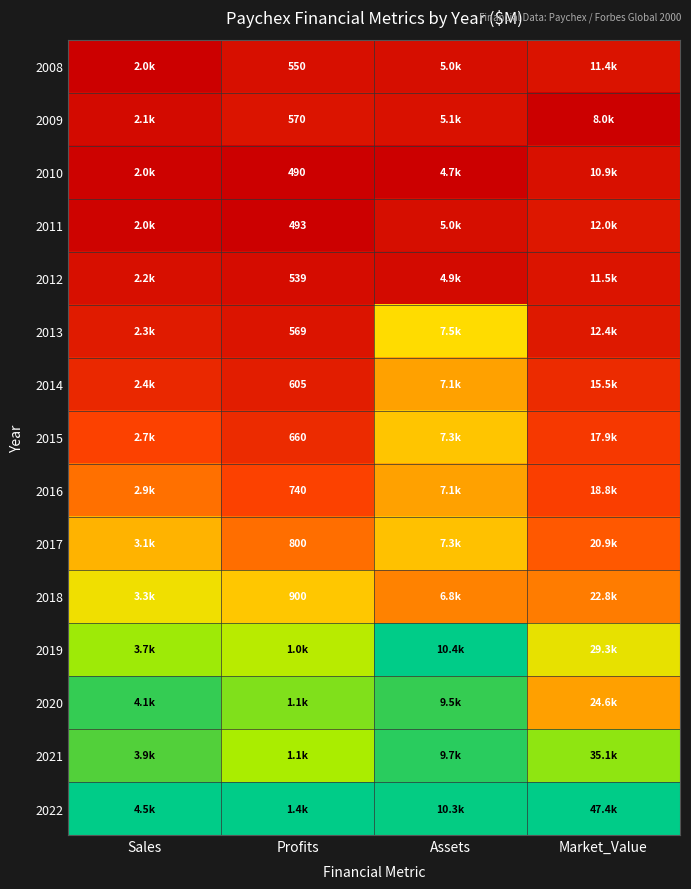

Is the value of 2013 at Profits greater than the value of 2017 at Profits?

No